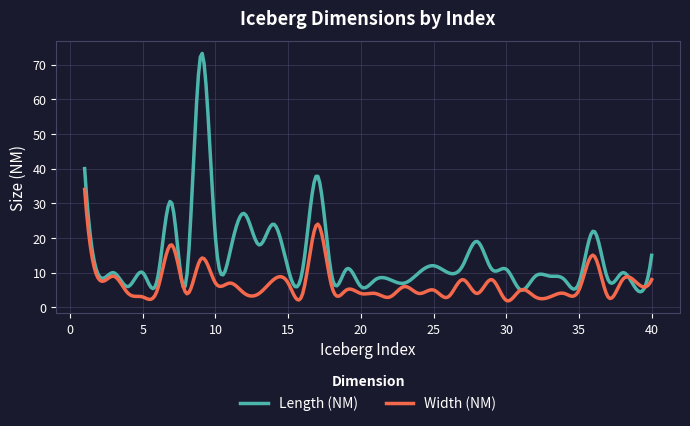

Which series has the largest total across all categories?

Length (NM)